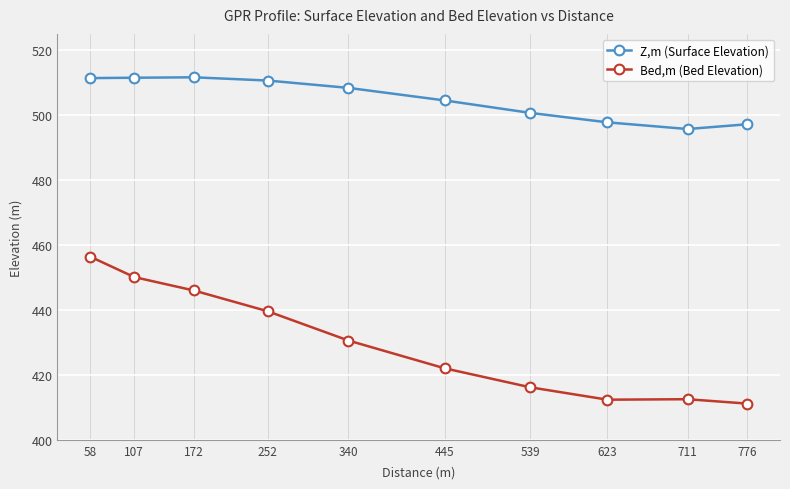

Count the number of data series in this chart.

2